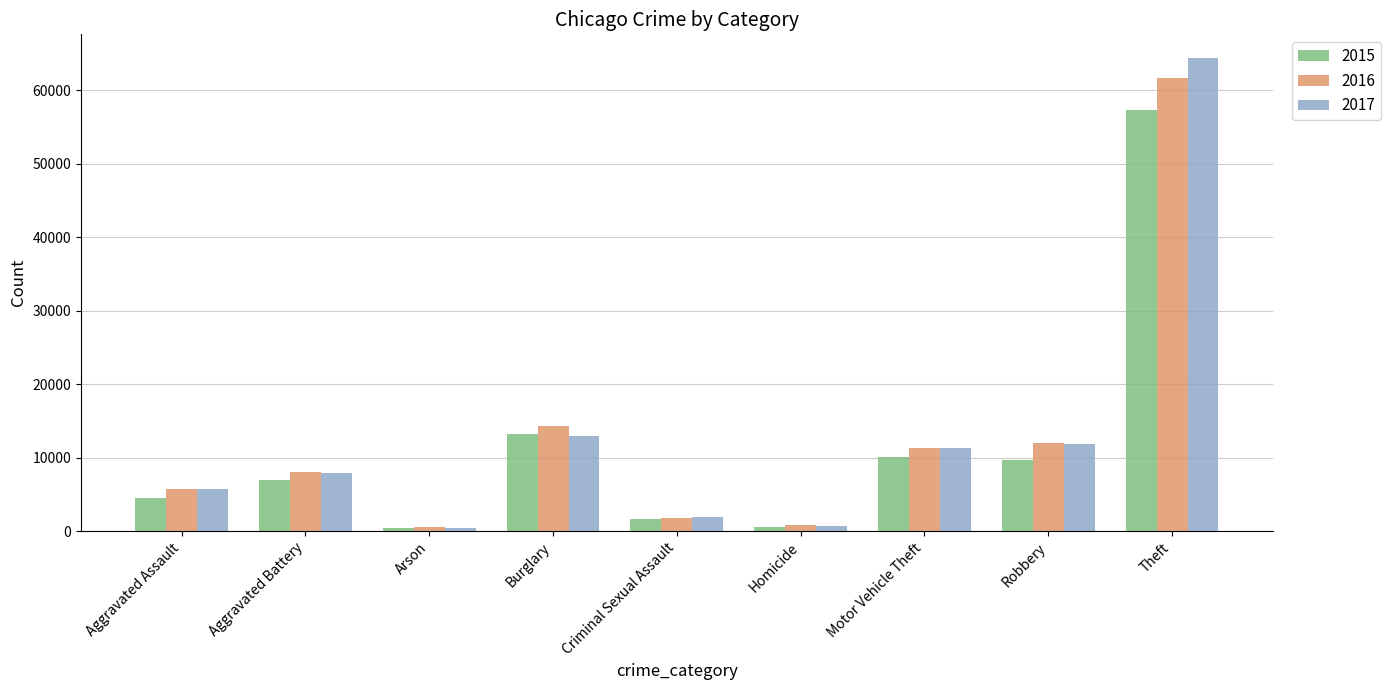

What are all the series names shown in the legend?

2015, 2016, 2017